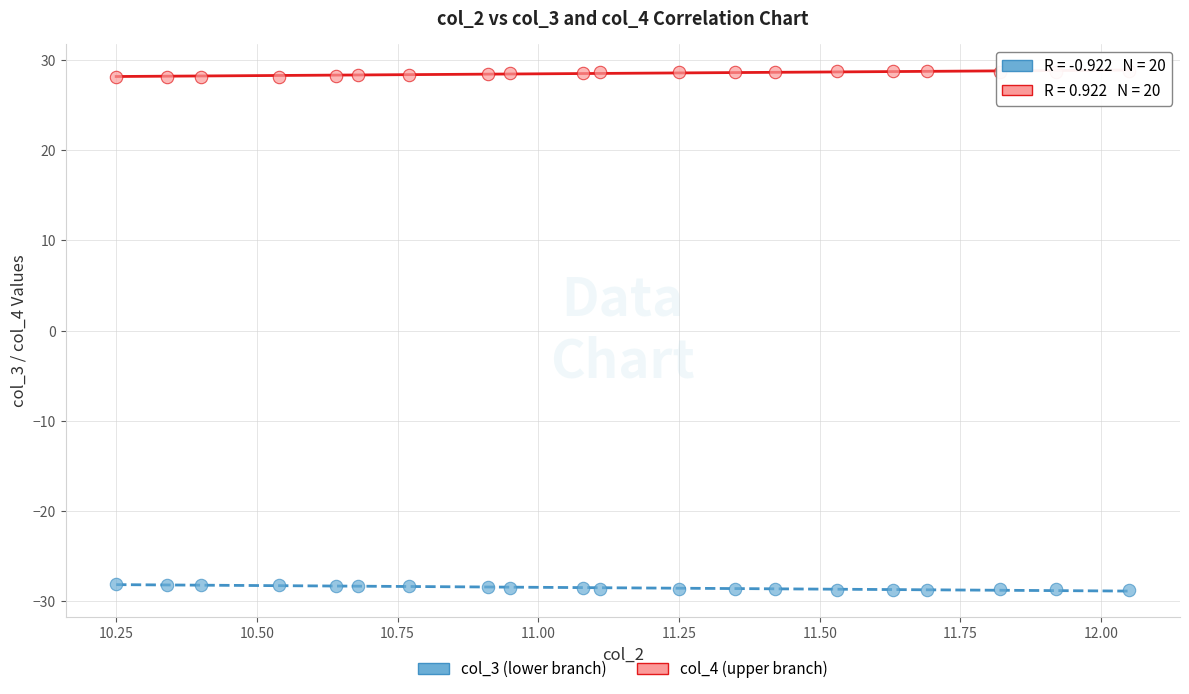

Which series contains the highest Y value?

col_4 (upper branch)